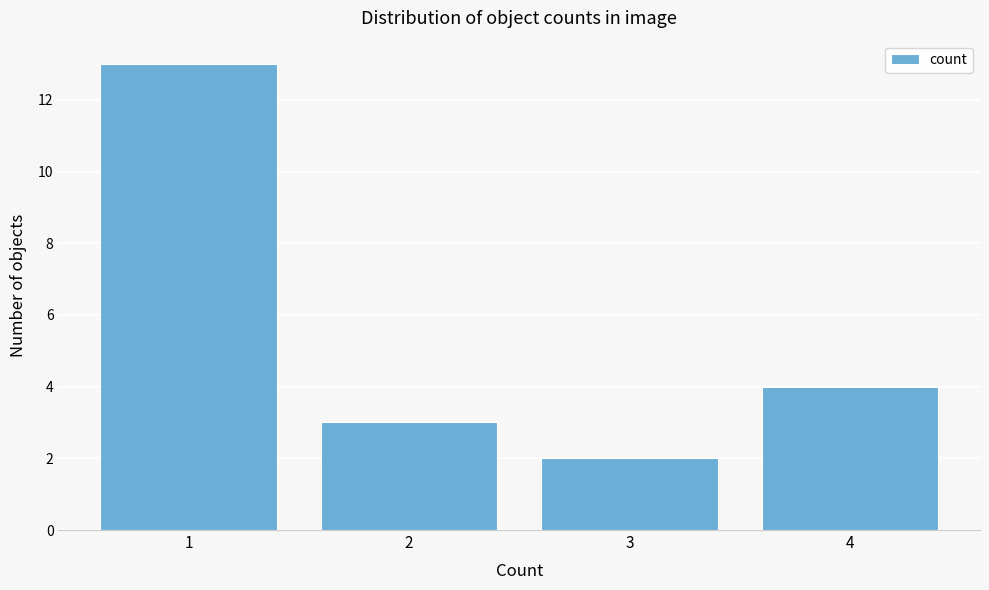

Reading left to right, list all the values displayed in this chart.

13	3	2	4